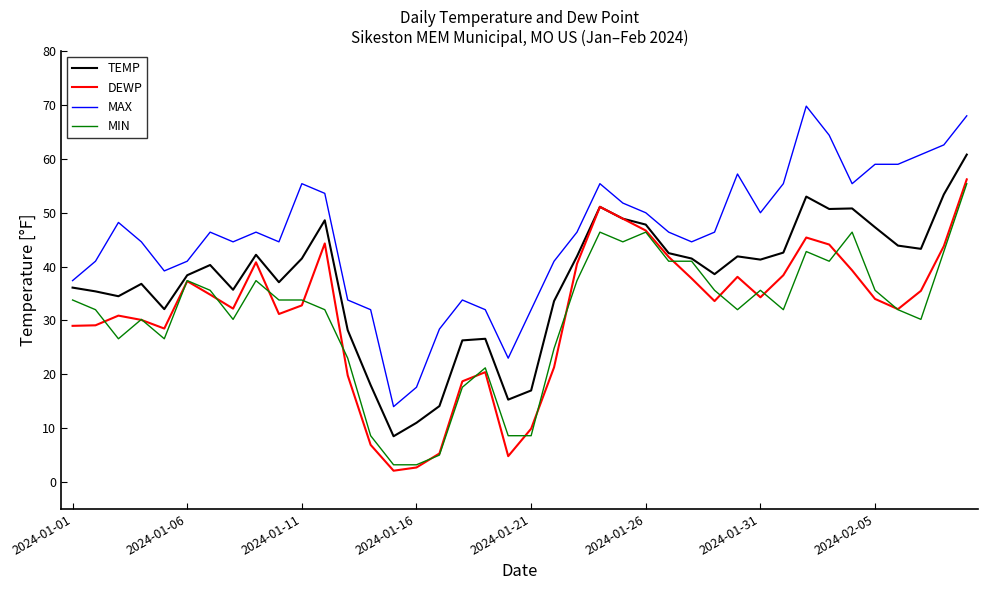

True or false: MAX and DEWP intersect in this chart.

False